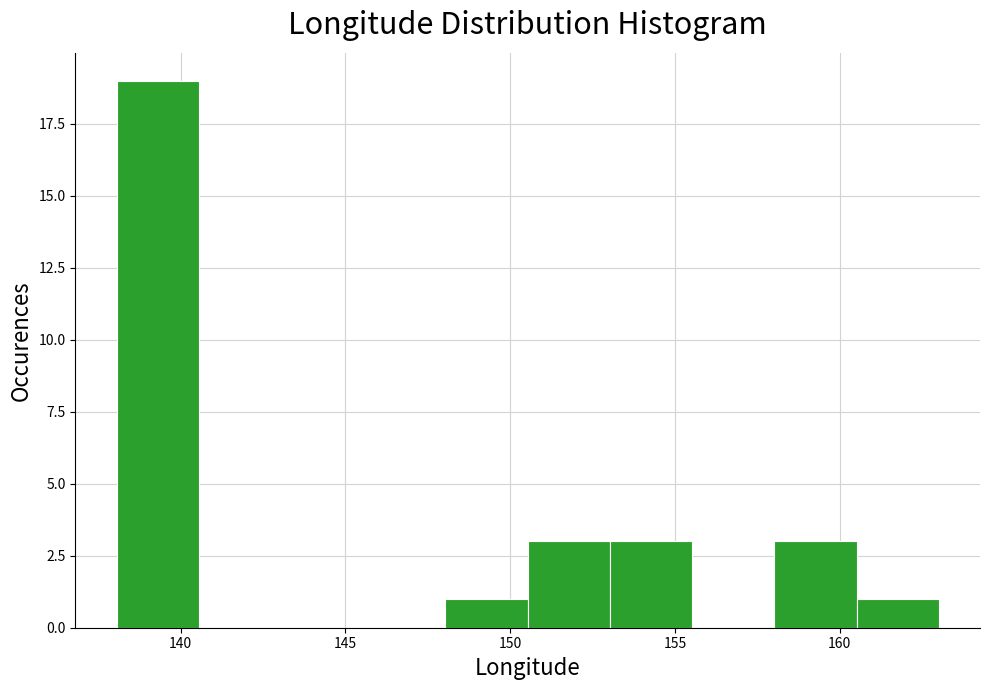

Reading left to right, transcribe this chart: for each bar, give the range it covers on the x-axis and its height. Neither the bar edges nor the heights are printed on the chart, so give them approximately, as read against the axes.

138.0 to 140.5: 19
140.5 to 143.0: 0
143.0 to 145.5: 0
145.5 to 148.0: 0
148.0 to 150.5: 1
150.5 to 153.0: 3
153.0 to 155.5: 3
155.5 to 158.0: 0
158.0 to 160.5: 3
160.5 to 163.0: 1